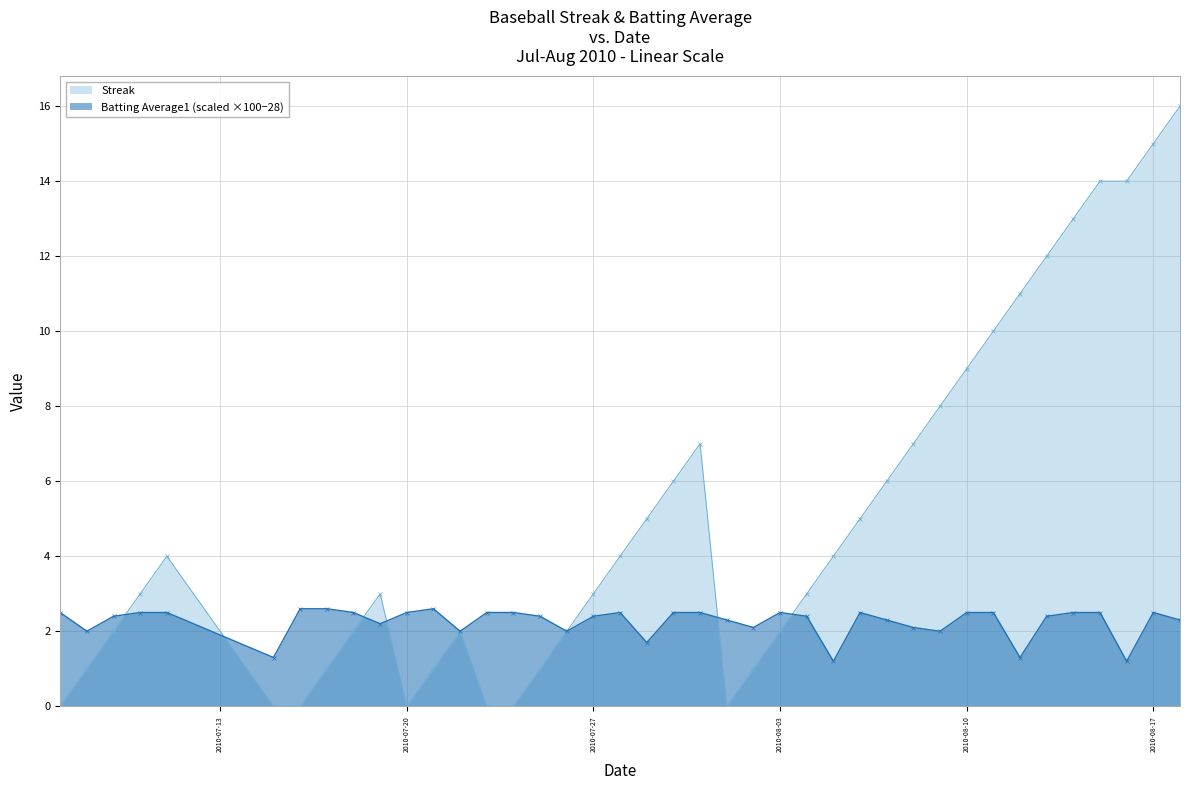

How many times do Batting Average1 and Streak cross each other?

6